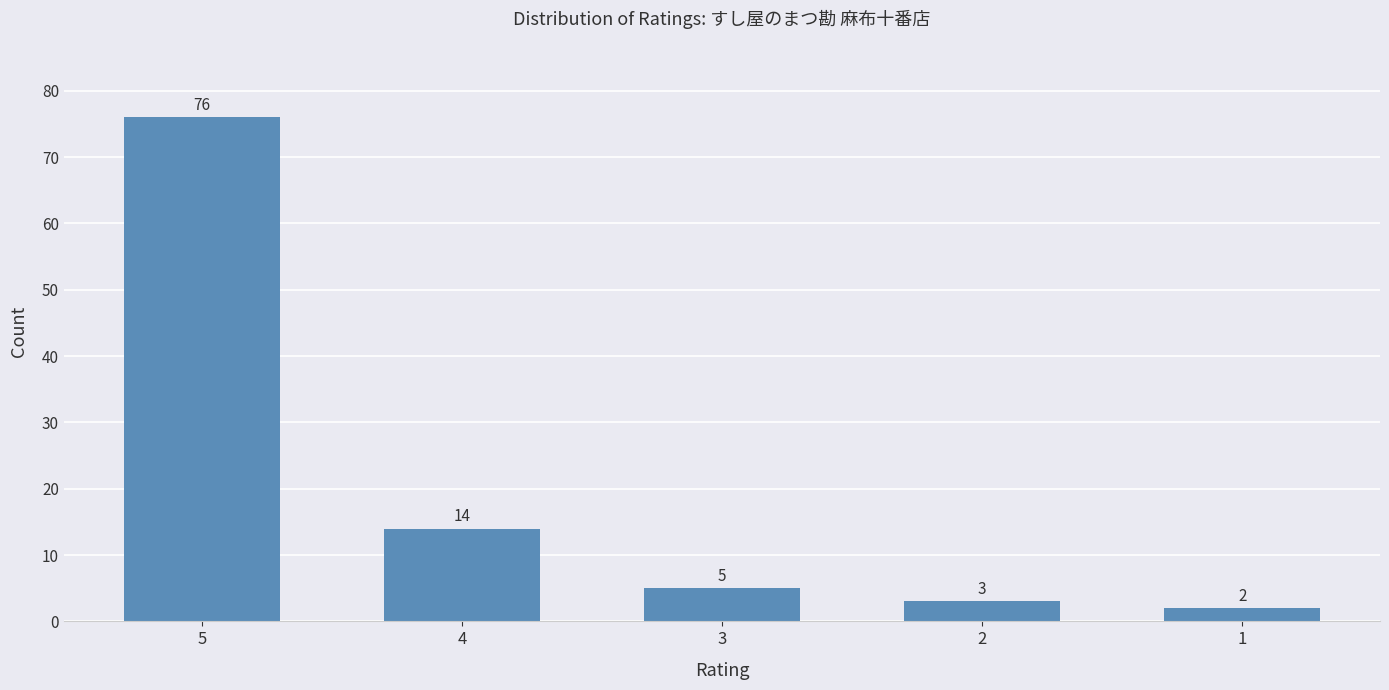

At which category does the chart reach its minimum across all series?

1